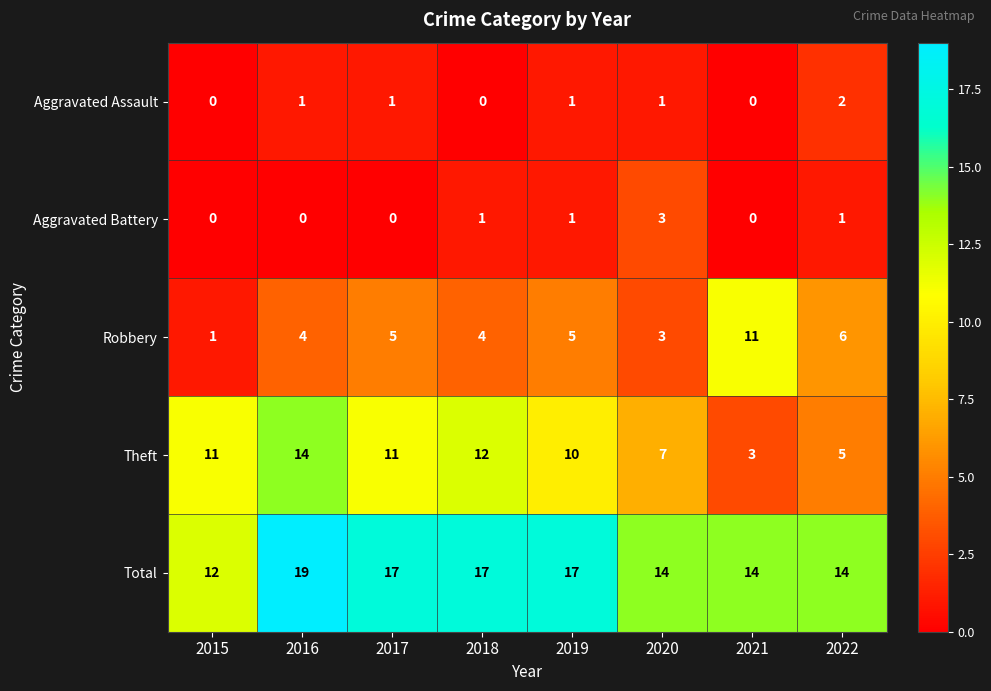

At how many categories does at least one series exceed 6?

8